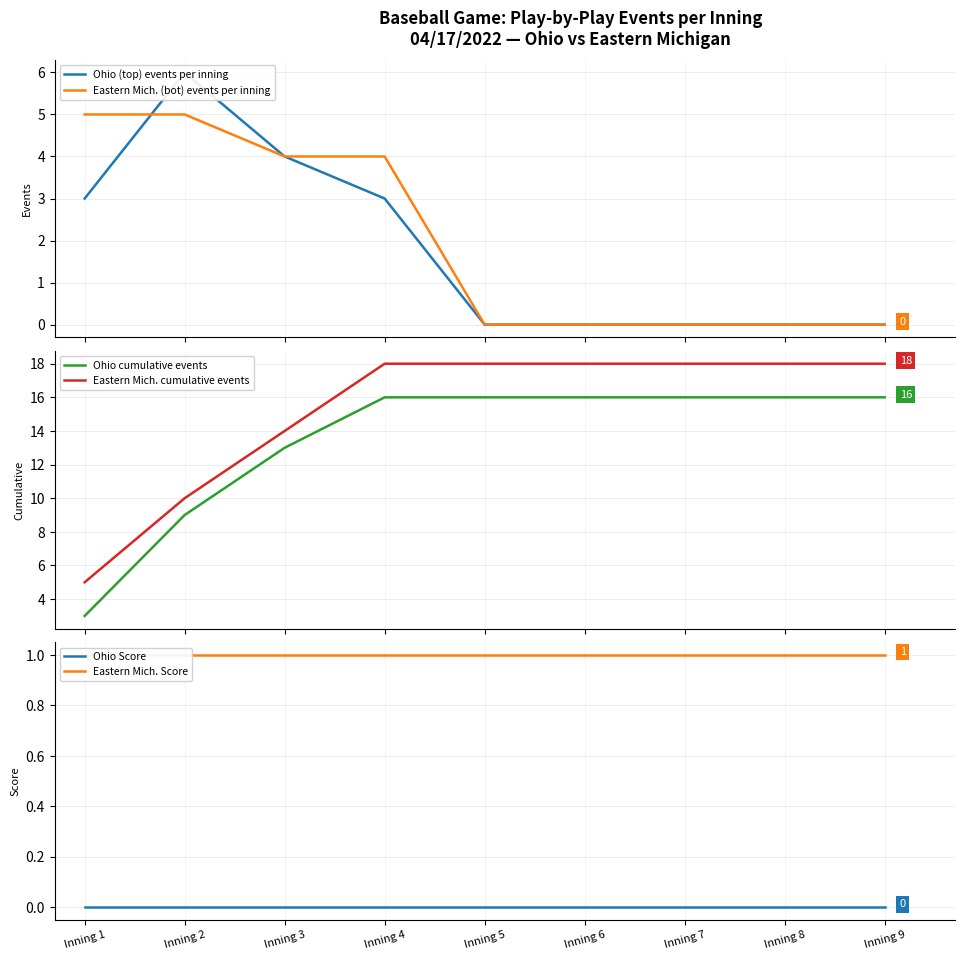

What is the total value across all series at Inning 9?

35